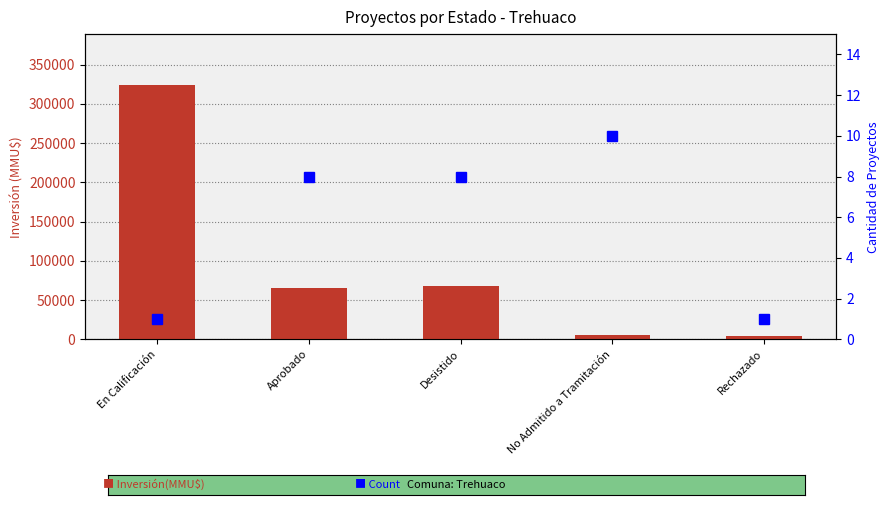

What is the difference between the maximum and second lowest values in the Count series?

9